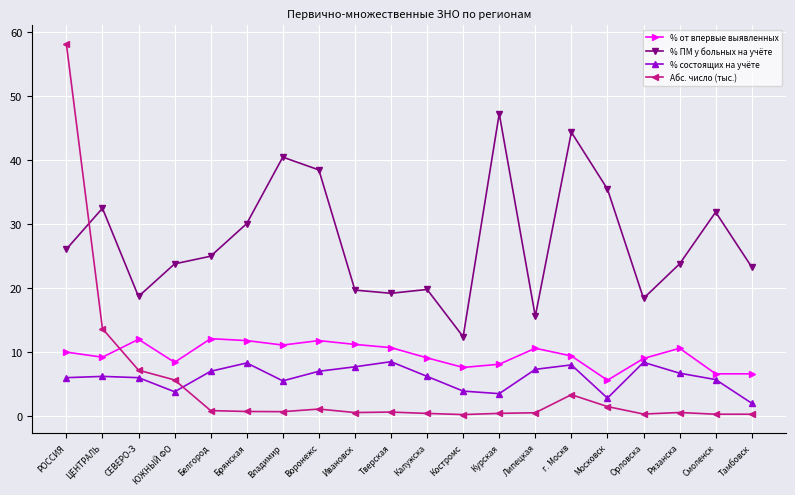

What is the difference between the highest and lowest values at СЕВЕРО-З?

12.7